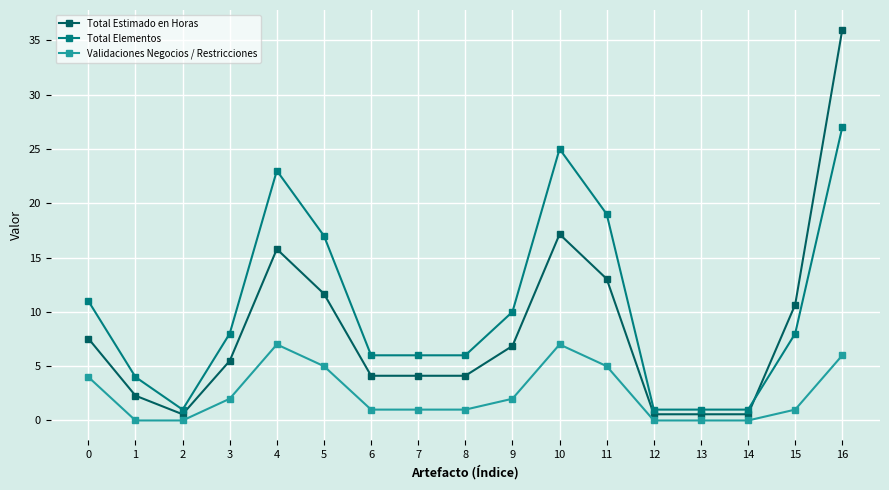

At which category does Total Estimado en Horas reach its first local peak?

4